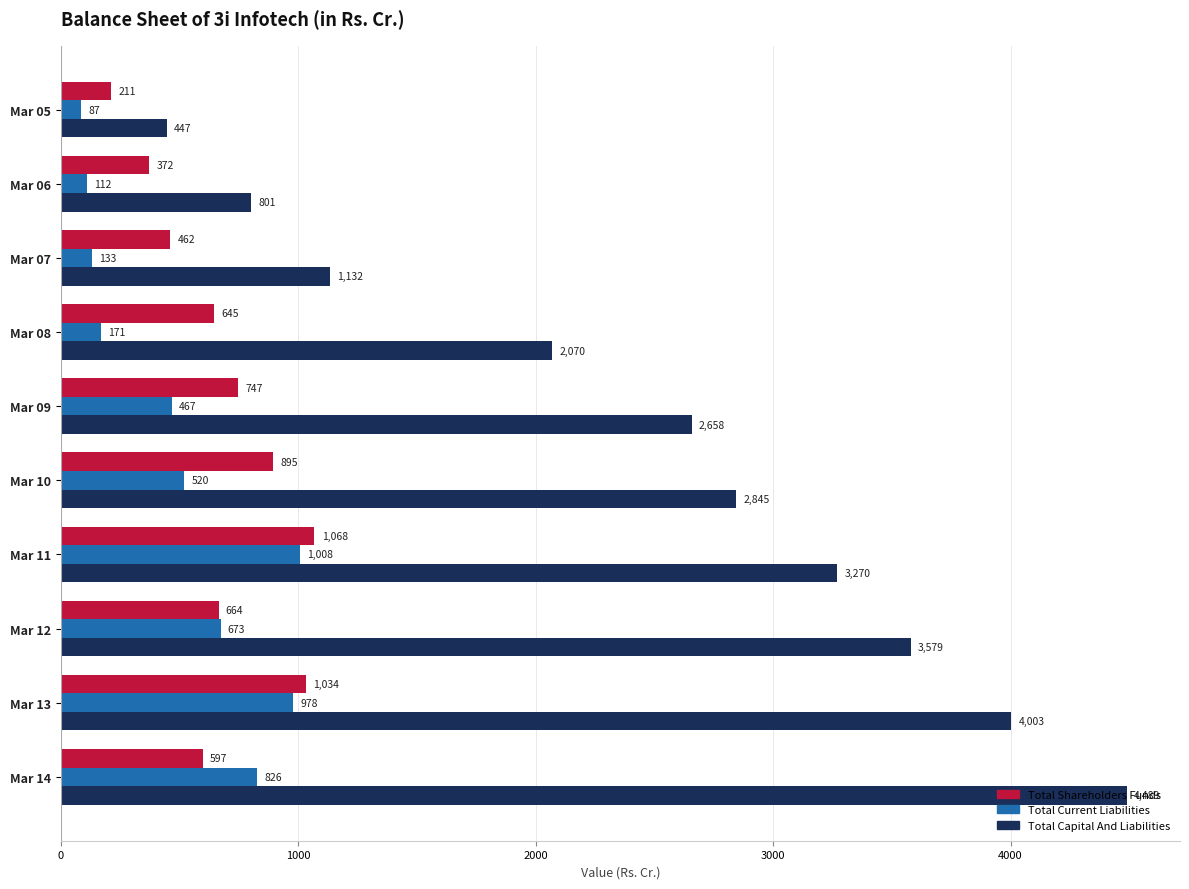

What is the difference between the maximum and minimum values in the Total Current Liabilities series?

921.0